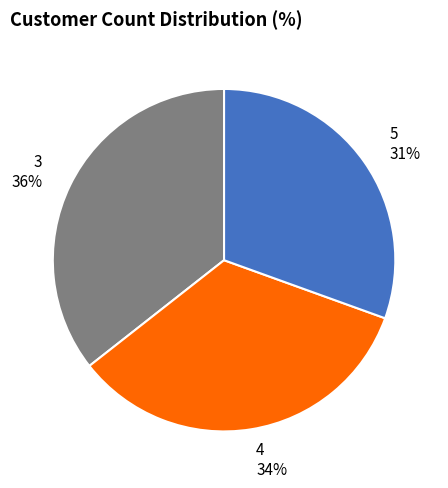

Which category has the smallest portion of the pie?

5